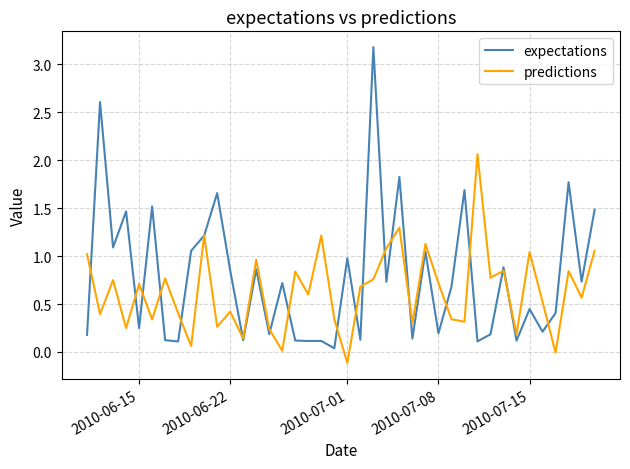

Which series has the widest spread of values?

expectations